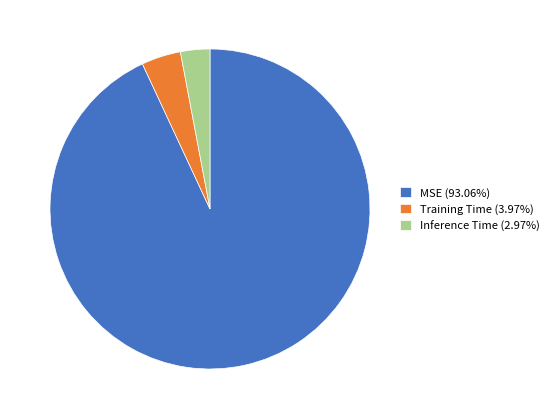

Rank the categories by value from lowest to highest.

Inference Time, Training Time, MSE